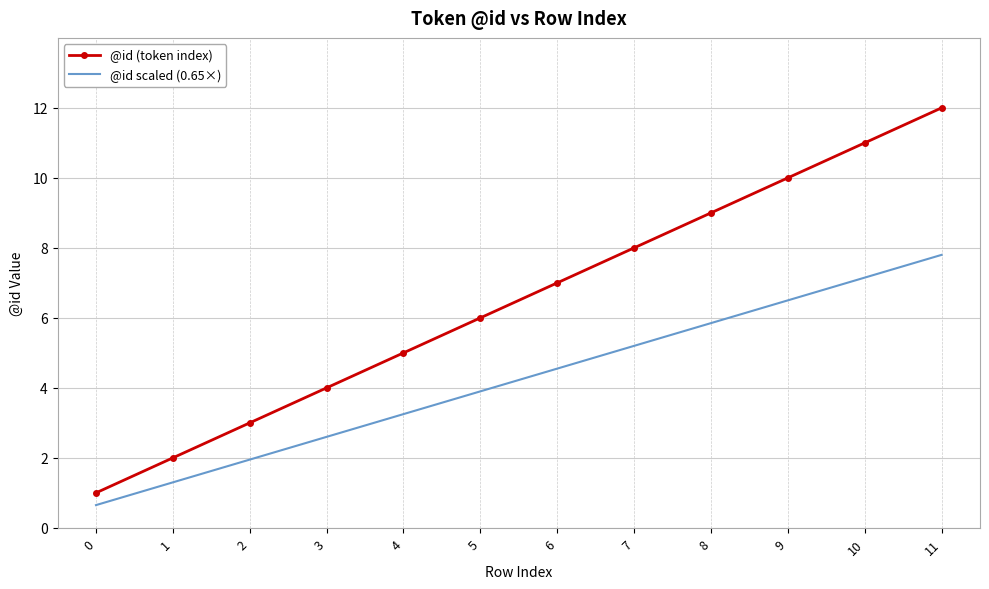

At which category does the chart reach its peak across all series?

11